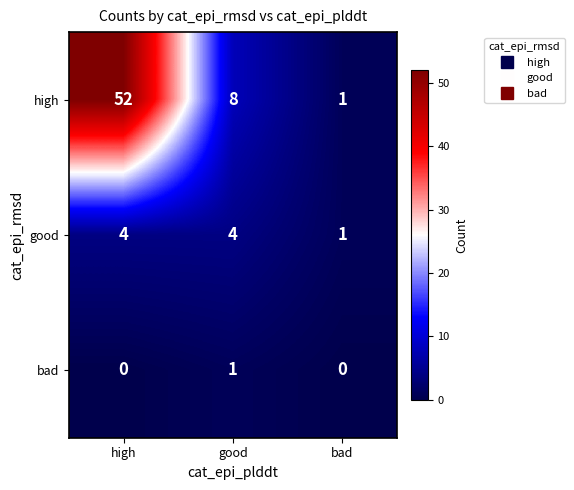

At how many categories does at least one series exceed 17?

1